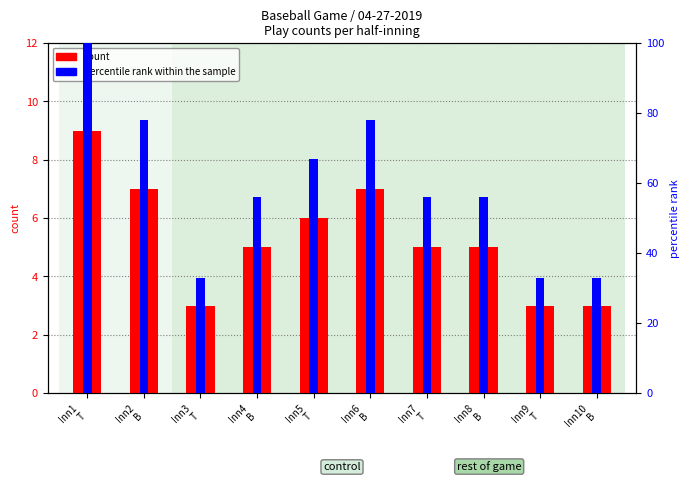

What is the difference between the count values at Inn5
T and Inn2
B?

1